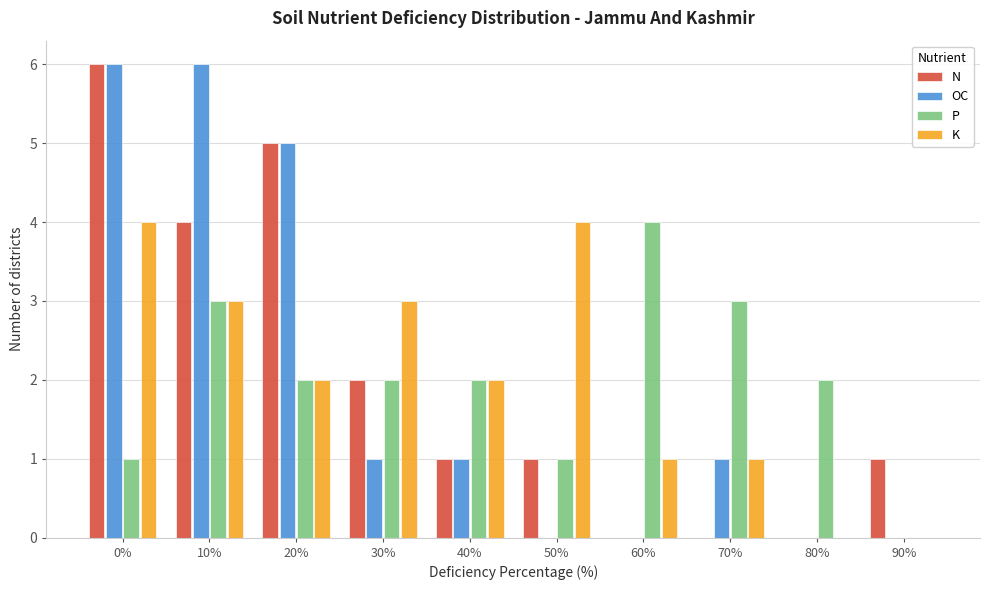

What is the maximum value shown in the chart?

6